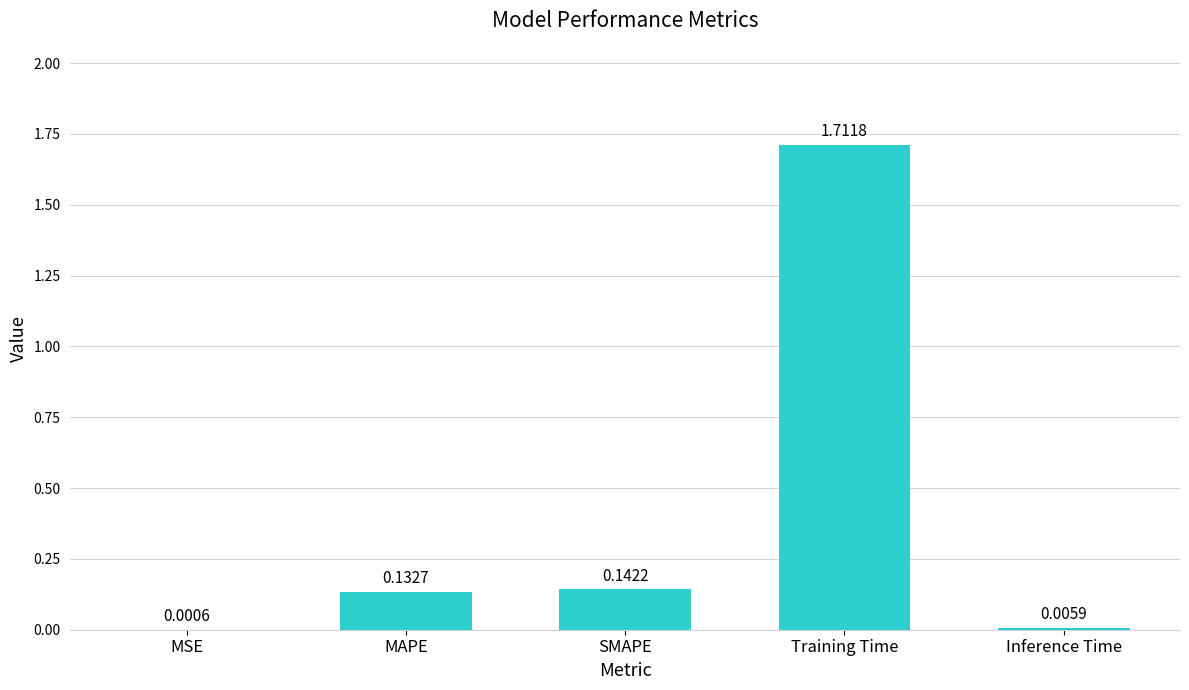

Count the number of categories in the chart.

5